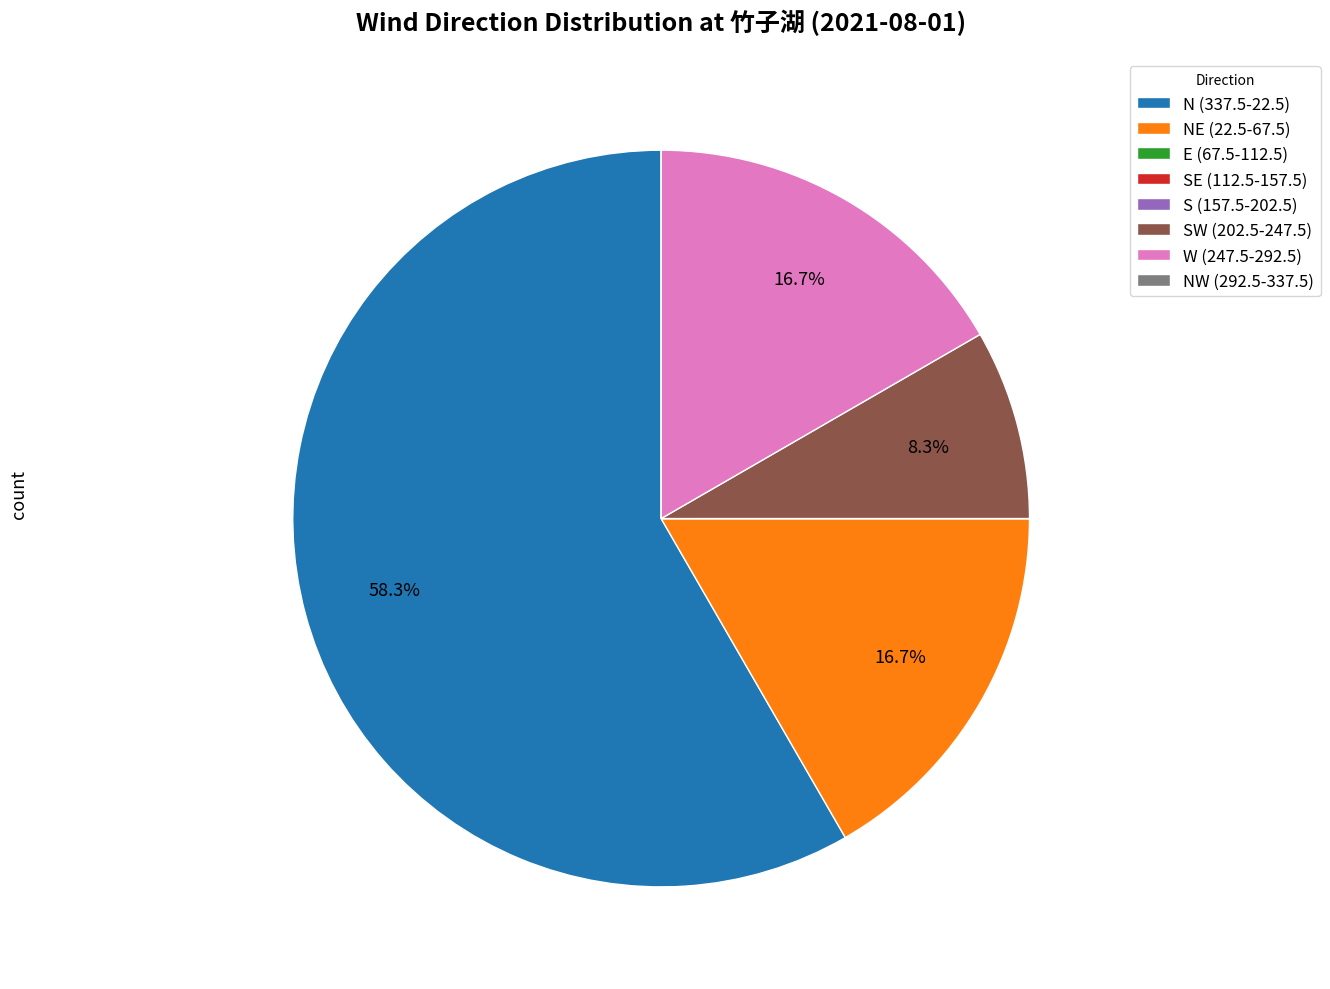

Which category has the biggest portion of the pie?

N (337.5-22.5)